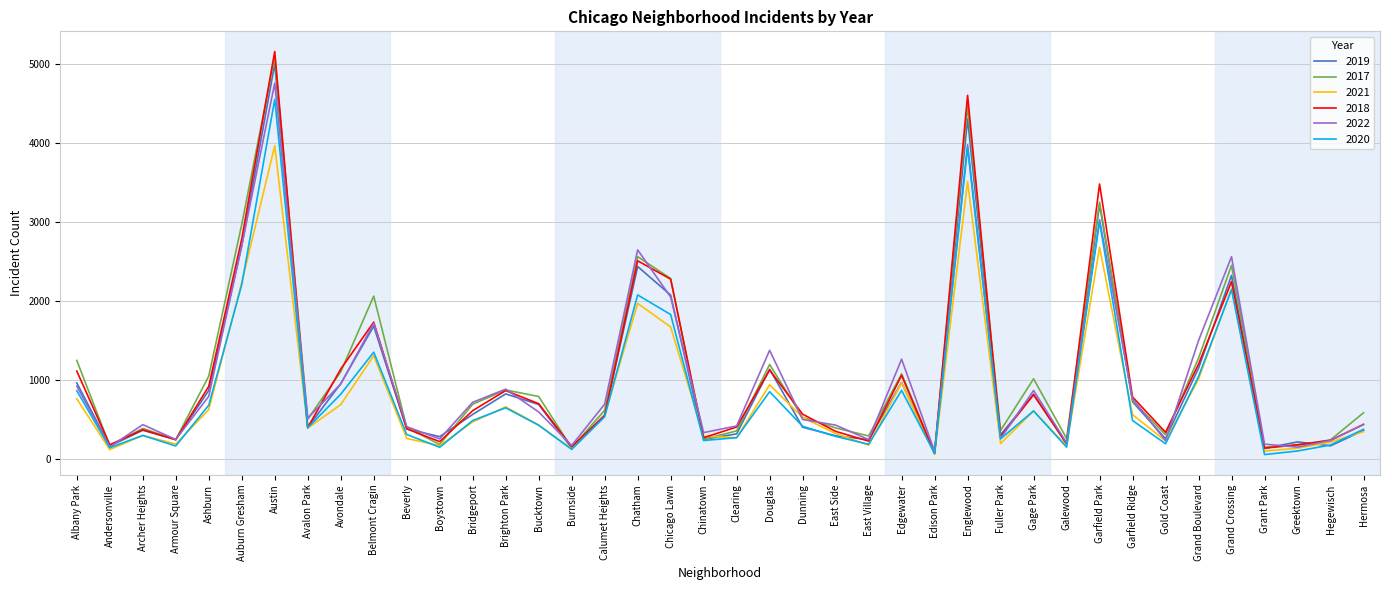

Which series ends up on top after the final intersection of 2017 and 2019?

2017